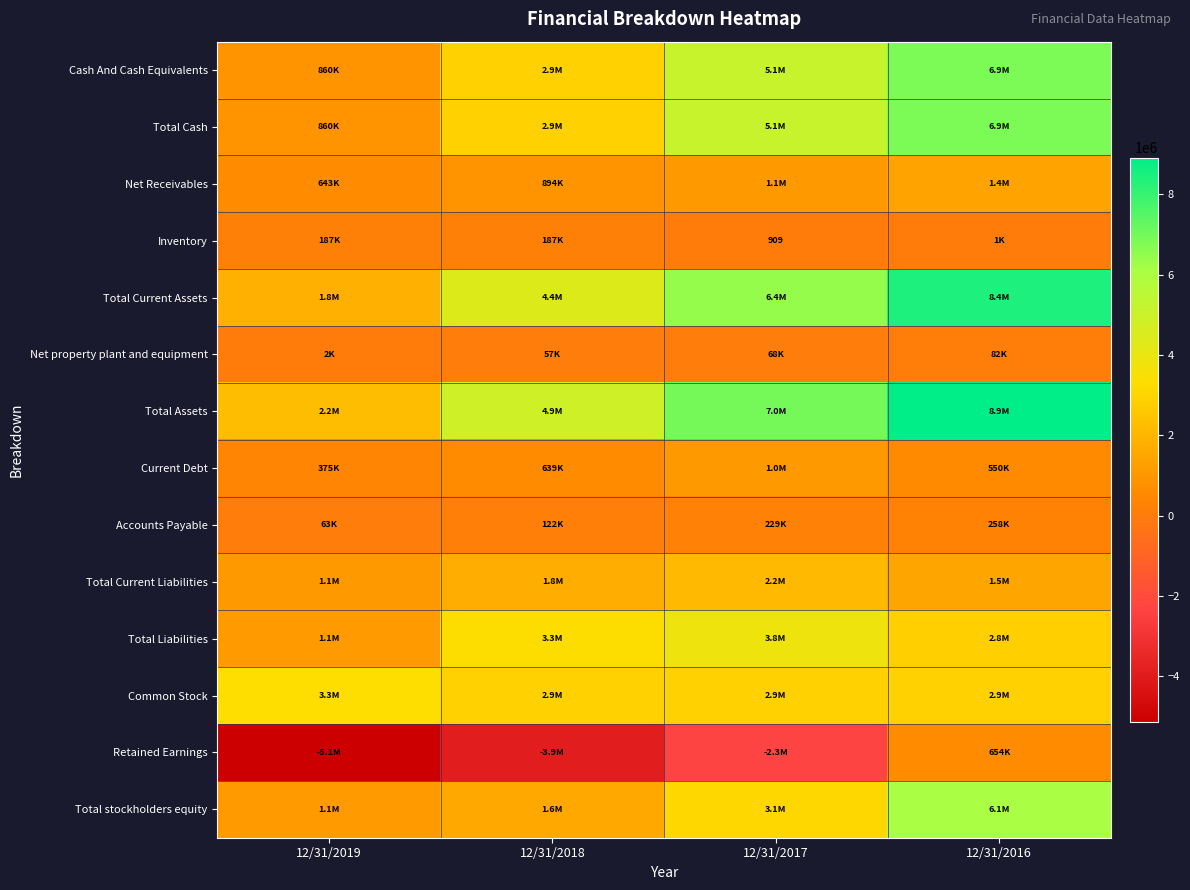

How many data points in Retained Earnings are less than -2347605?

2